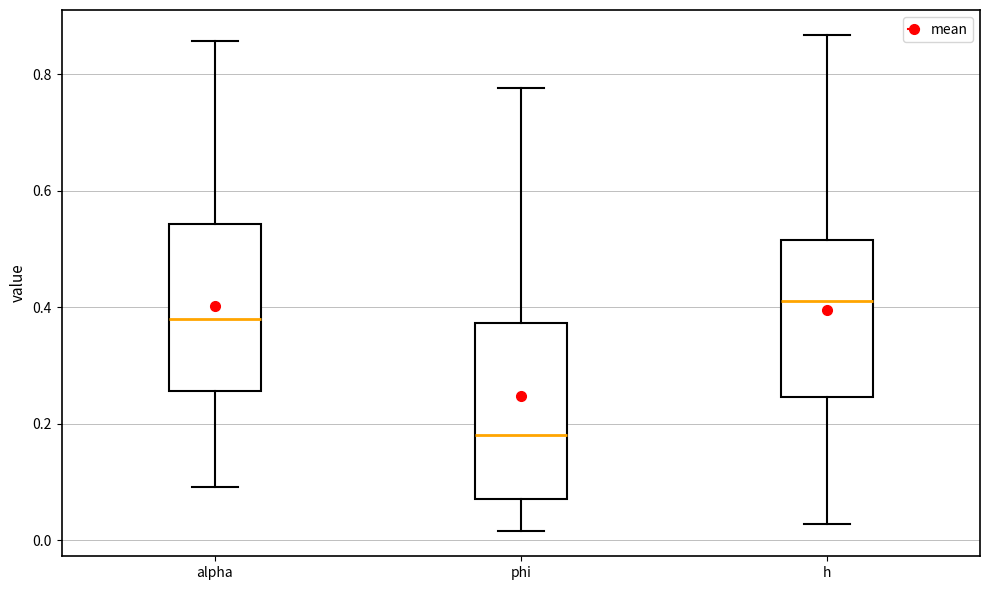

Where does the median line of the box for phi sit on the y-axis? The values are not printed on the chart, so give them approximately, as read against the axis.

0.18